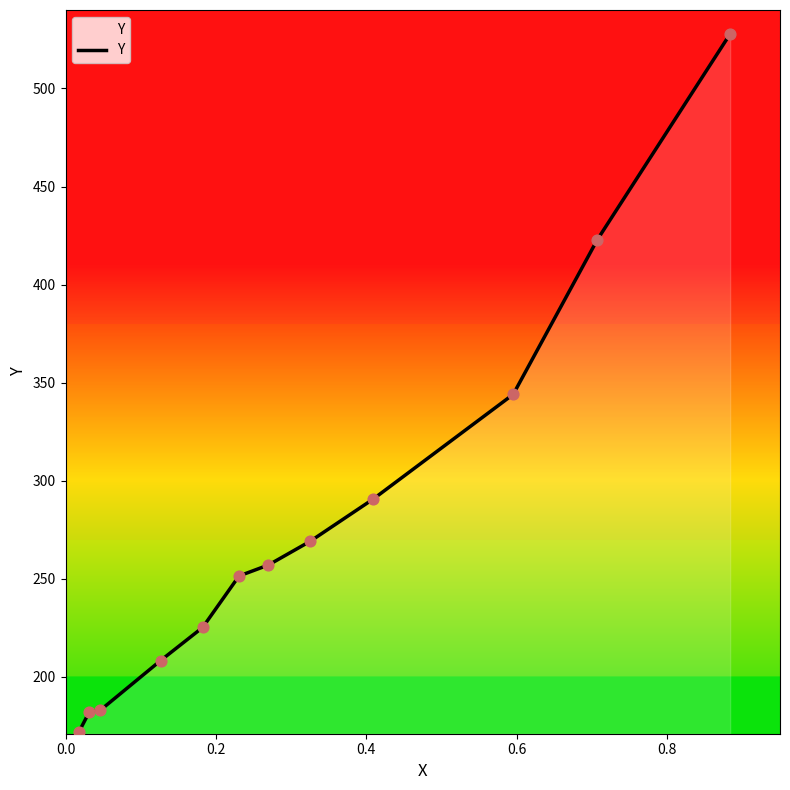

What is the maximum value shown in the chart?

527.8